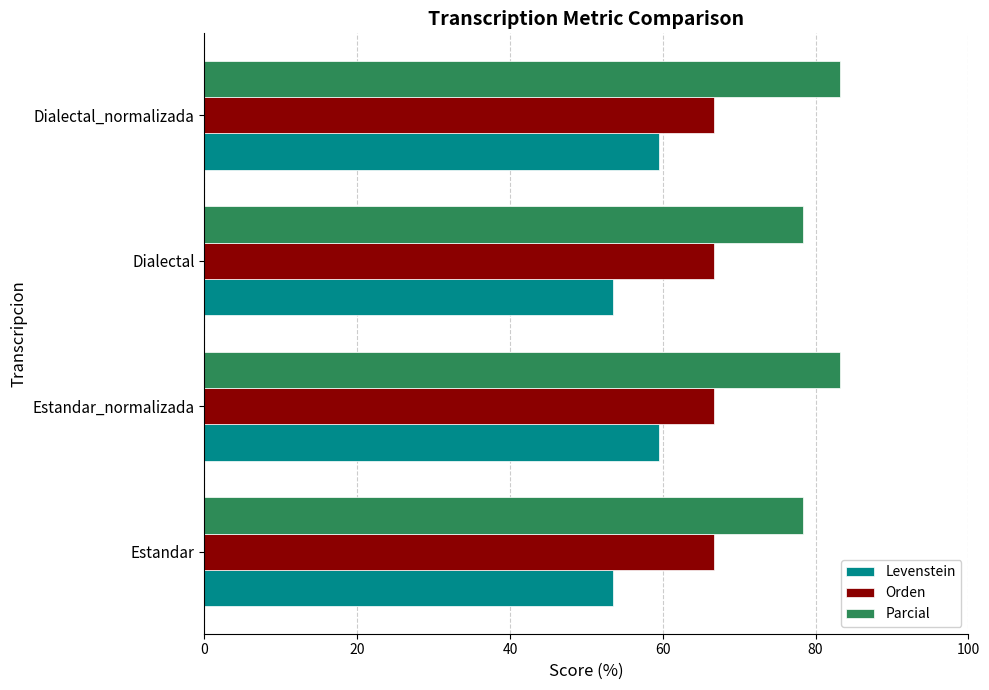

What is the minimum value shown in the chart?

53.5